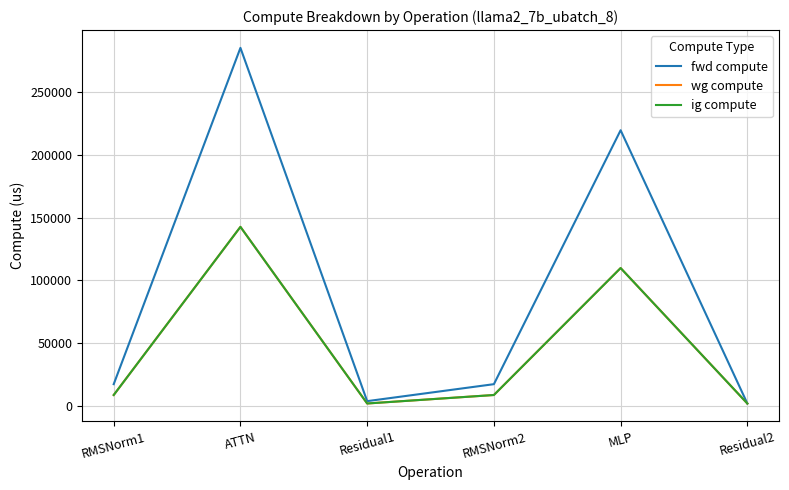

Where is fwd compute nearest to the value 143585?

MLP